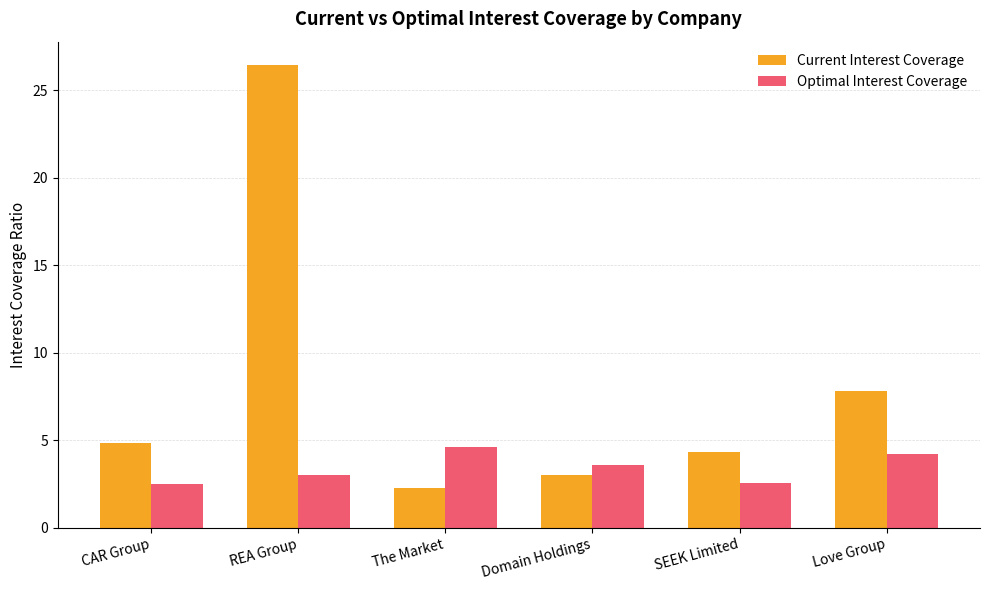

What value does the Optimal Interest Coverage series have at SEEK Limited?

2.6